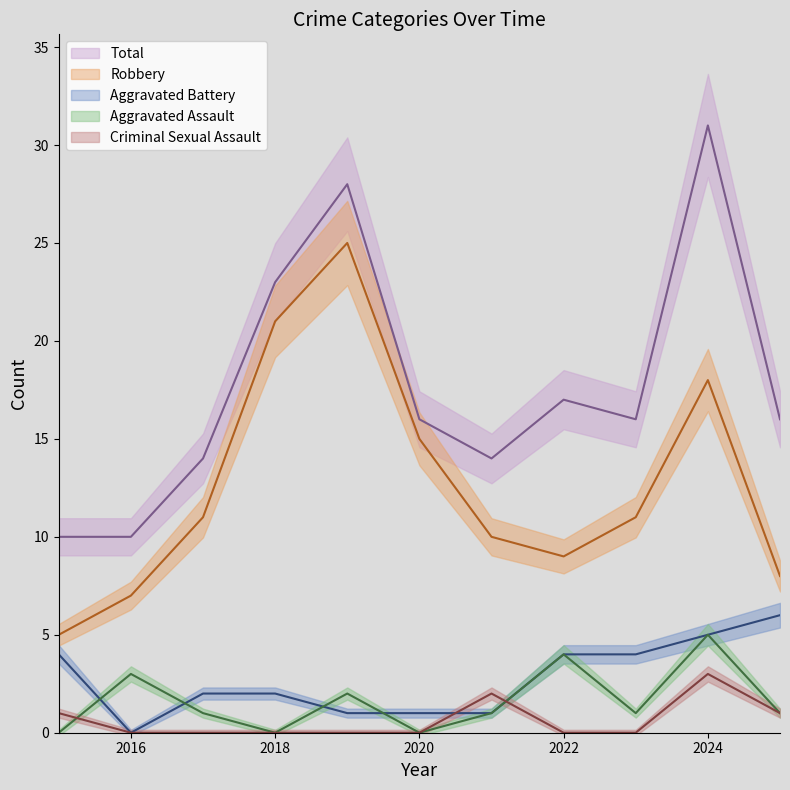

Is it true that Aggravated Battery equals 2 at 2020?

False